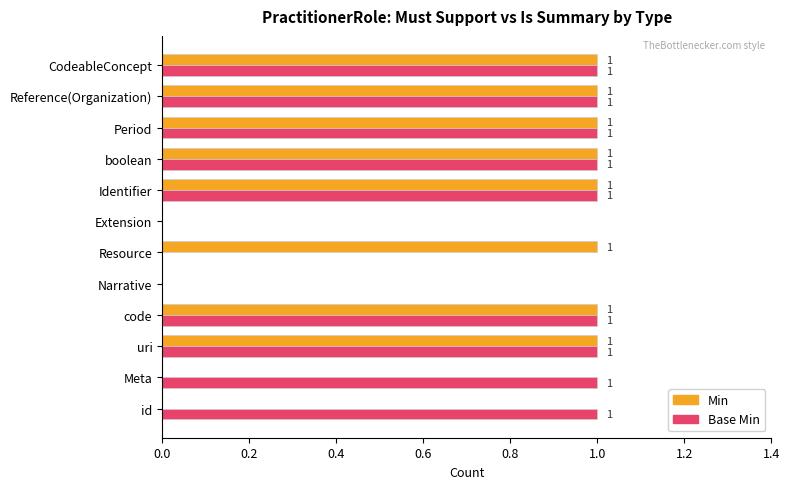

Is it true that Base Min equals 0 at Period?

False